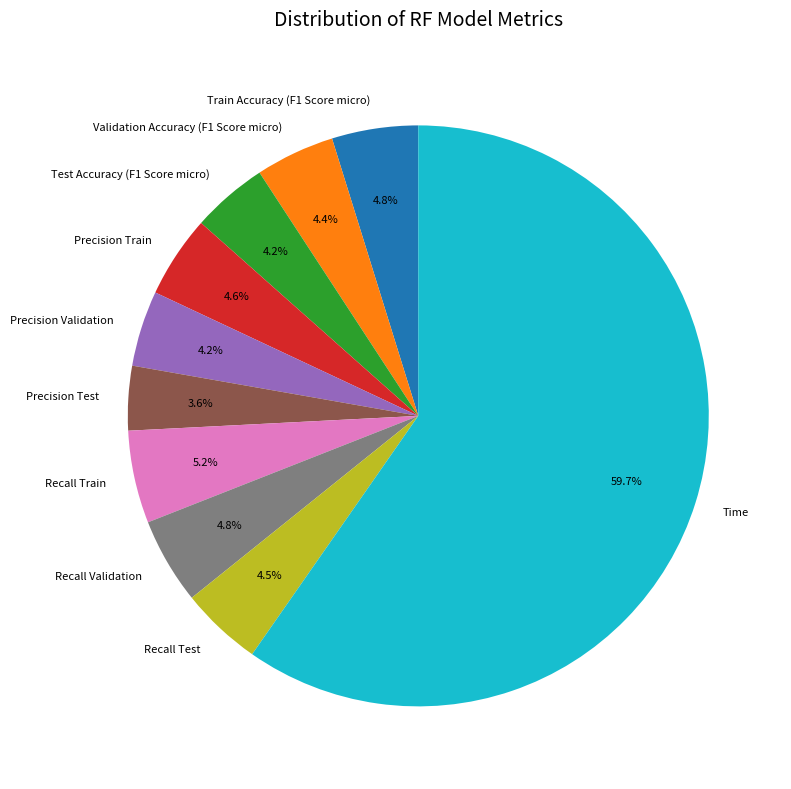

To the nearest percent, what portion does Precision Validation represent?

4%